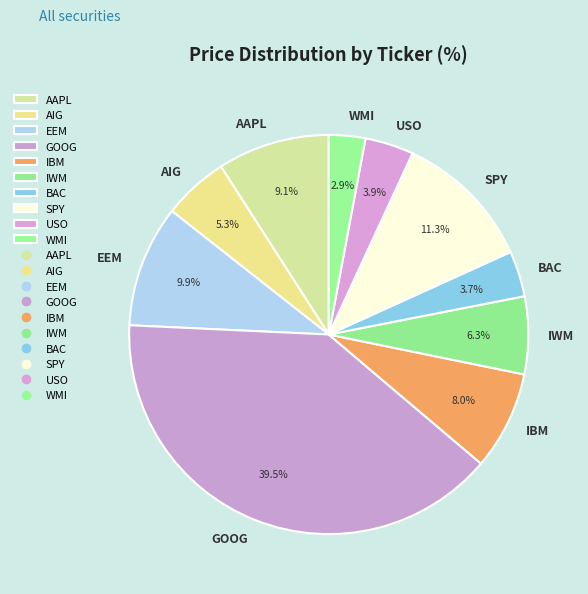

What is the ratio of the value at BAC to the value at AAPL?

0.4